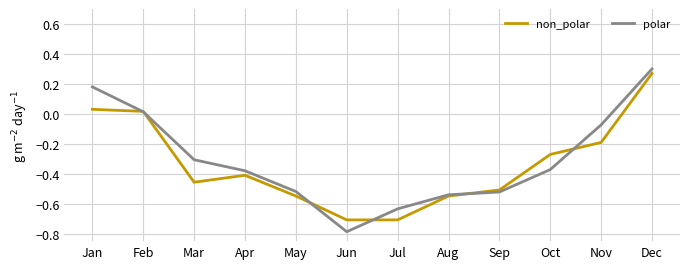

What is the approximate value of non_polar at Jul?

-0.7